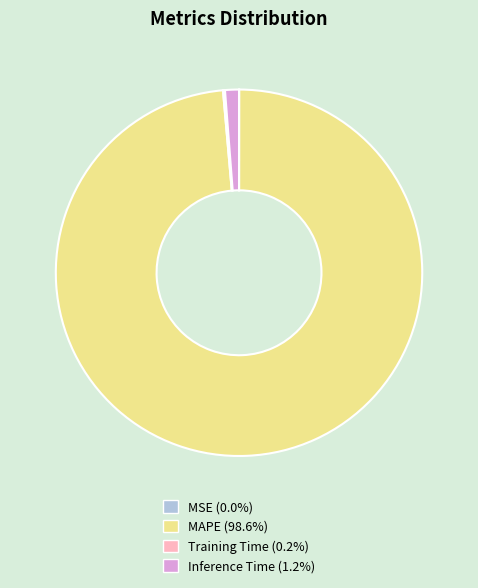

Which slice represents more than half of the pie?

MAPE